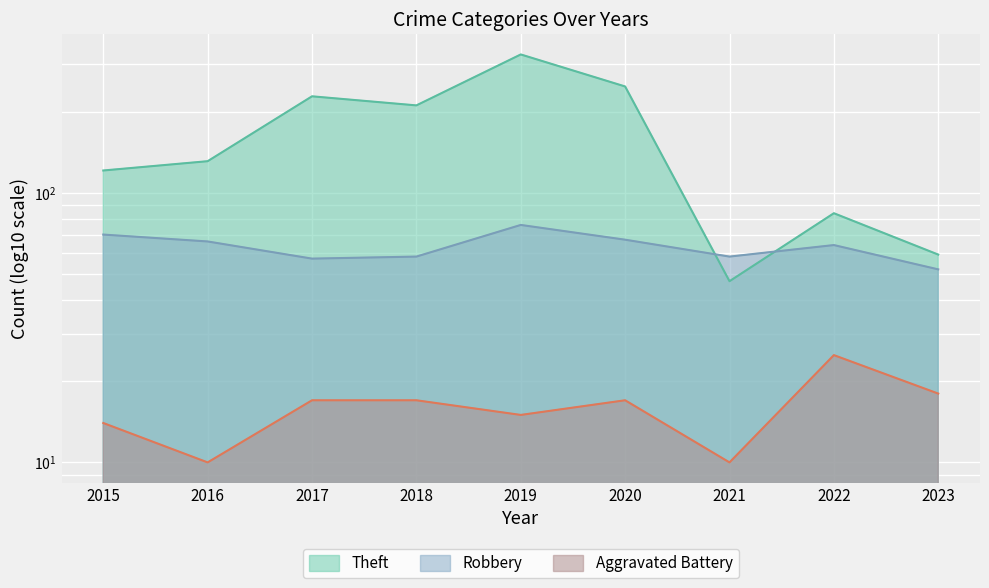

How many lines are shown in the chart?

3